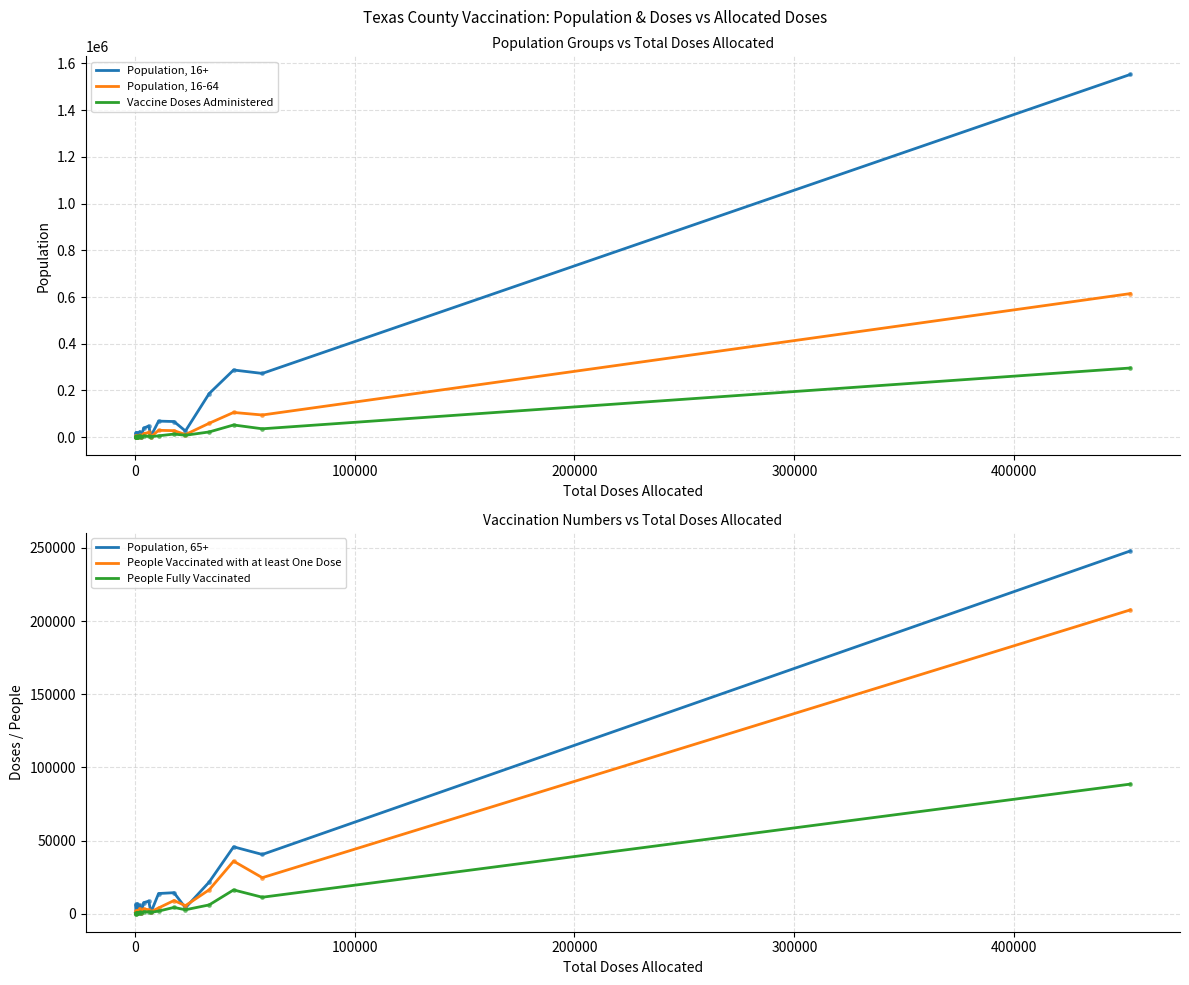

Is the value of Population, 16-64 at 400000 greater than the value of People Vaccinated with at least One Dose at 12?

Yes